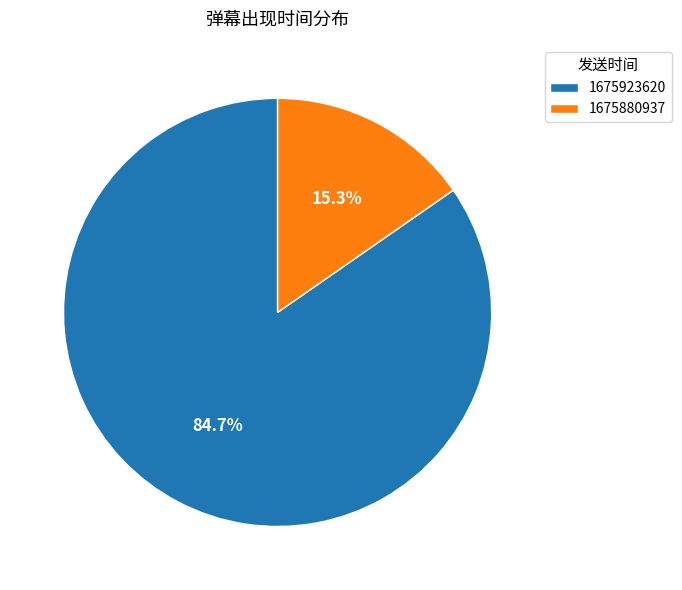

Rank the categories by value from highest to lowest.

1675923620, 1675880937